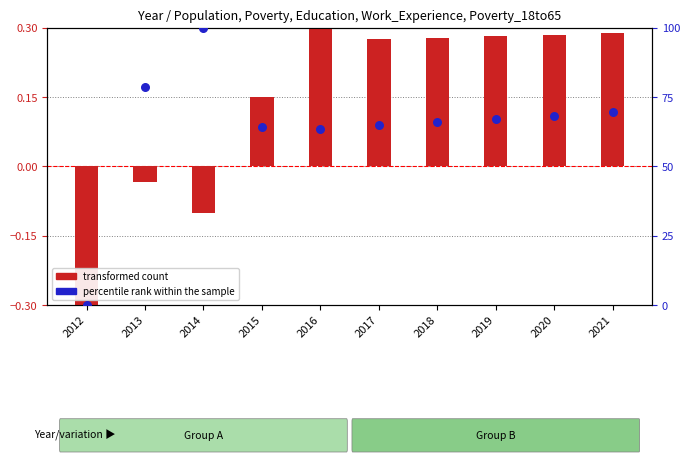

What are all the series names shown in the legend?

transformed count, percentile rank within the sample